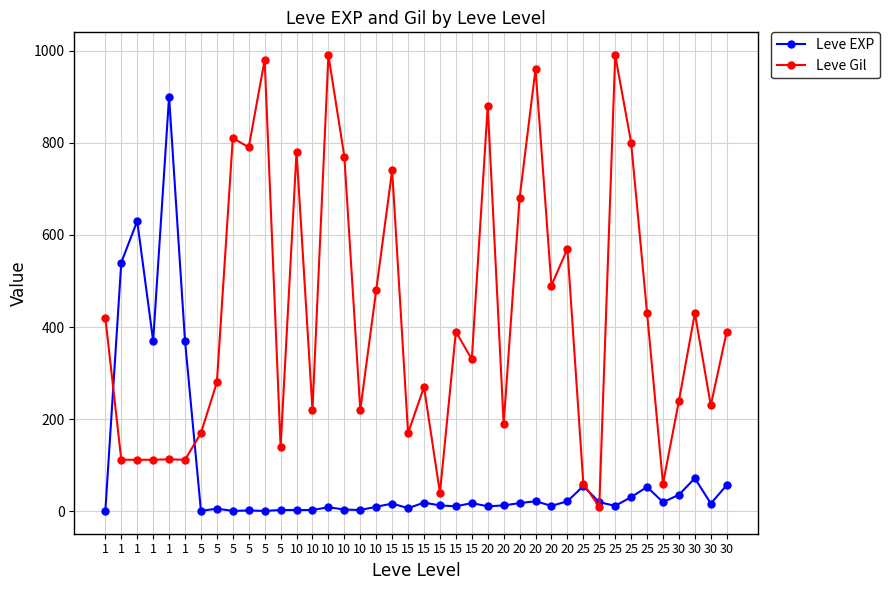

What is the minimum value for Leve EXP?

1